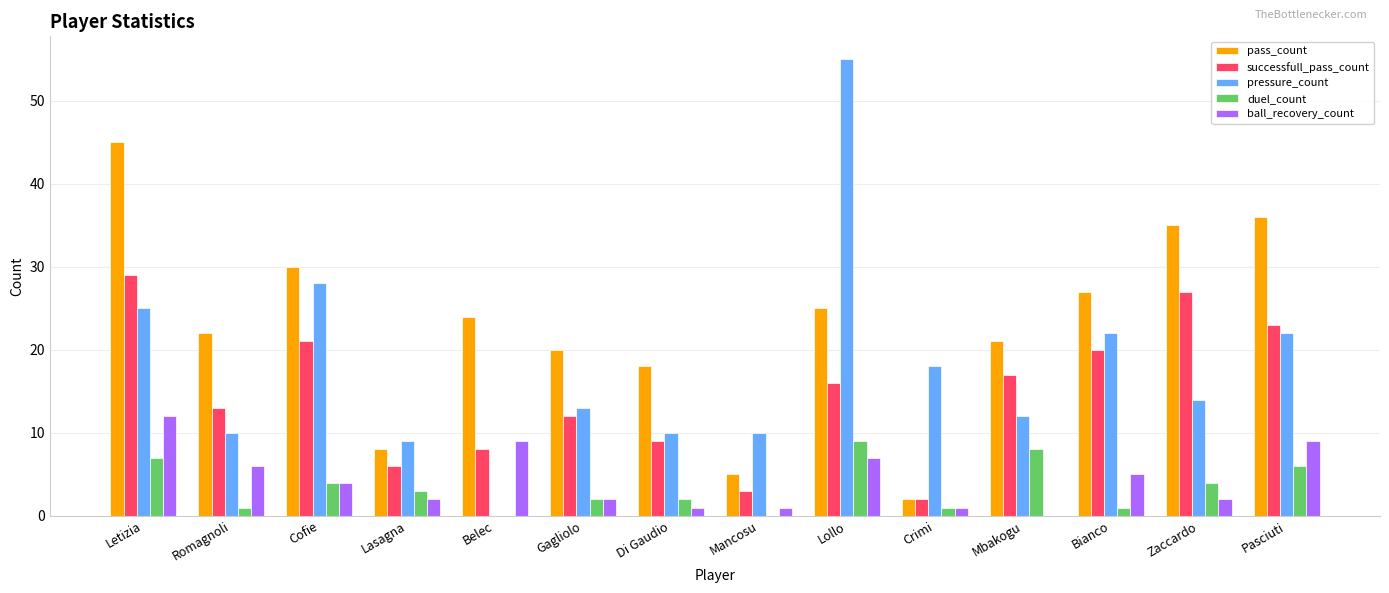

The value of duel_count at Zaccardo is 4. True or false?

True